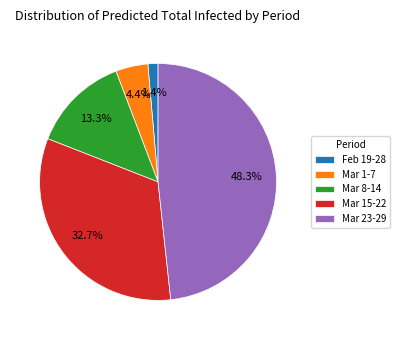

Is there any slice that represents more than half of the pie?

No